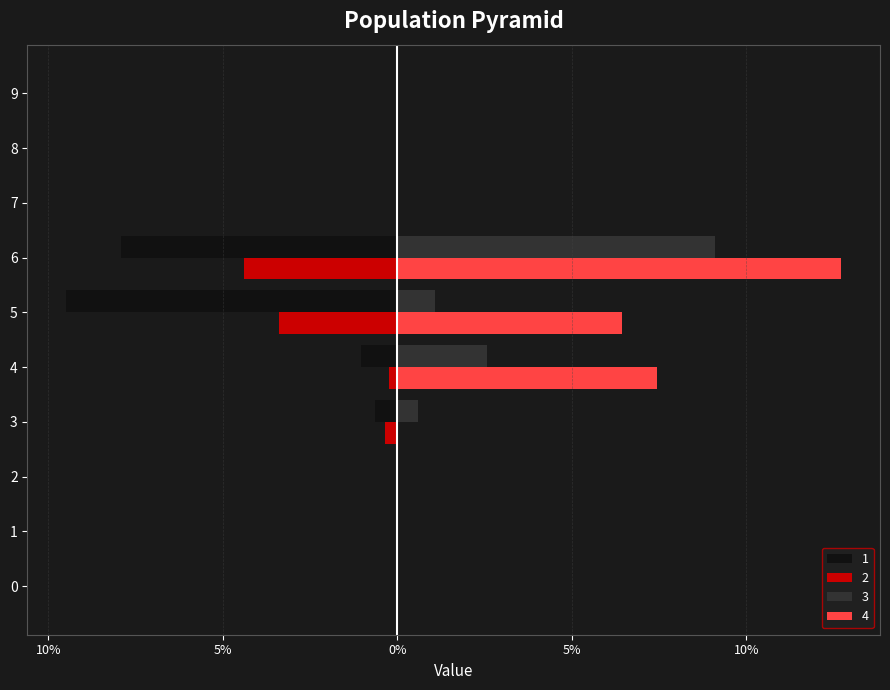

What are all the series names shown in the legend?

1, 2, 3, 4